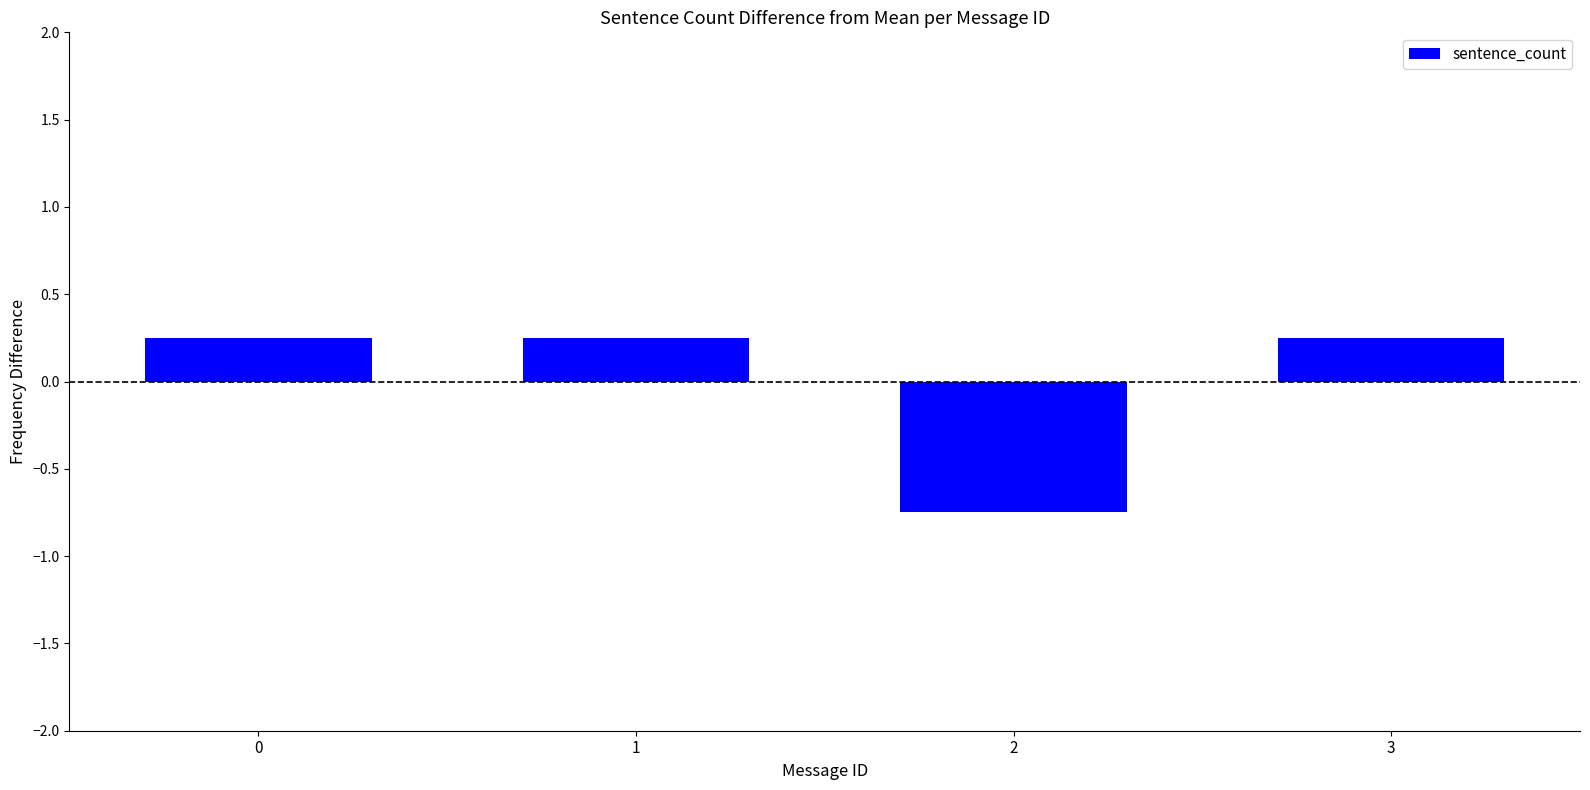

What is the sum of the values at 3 and 2?

-0.5